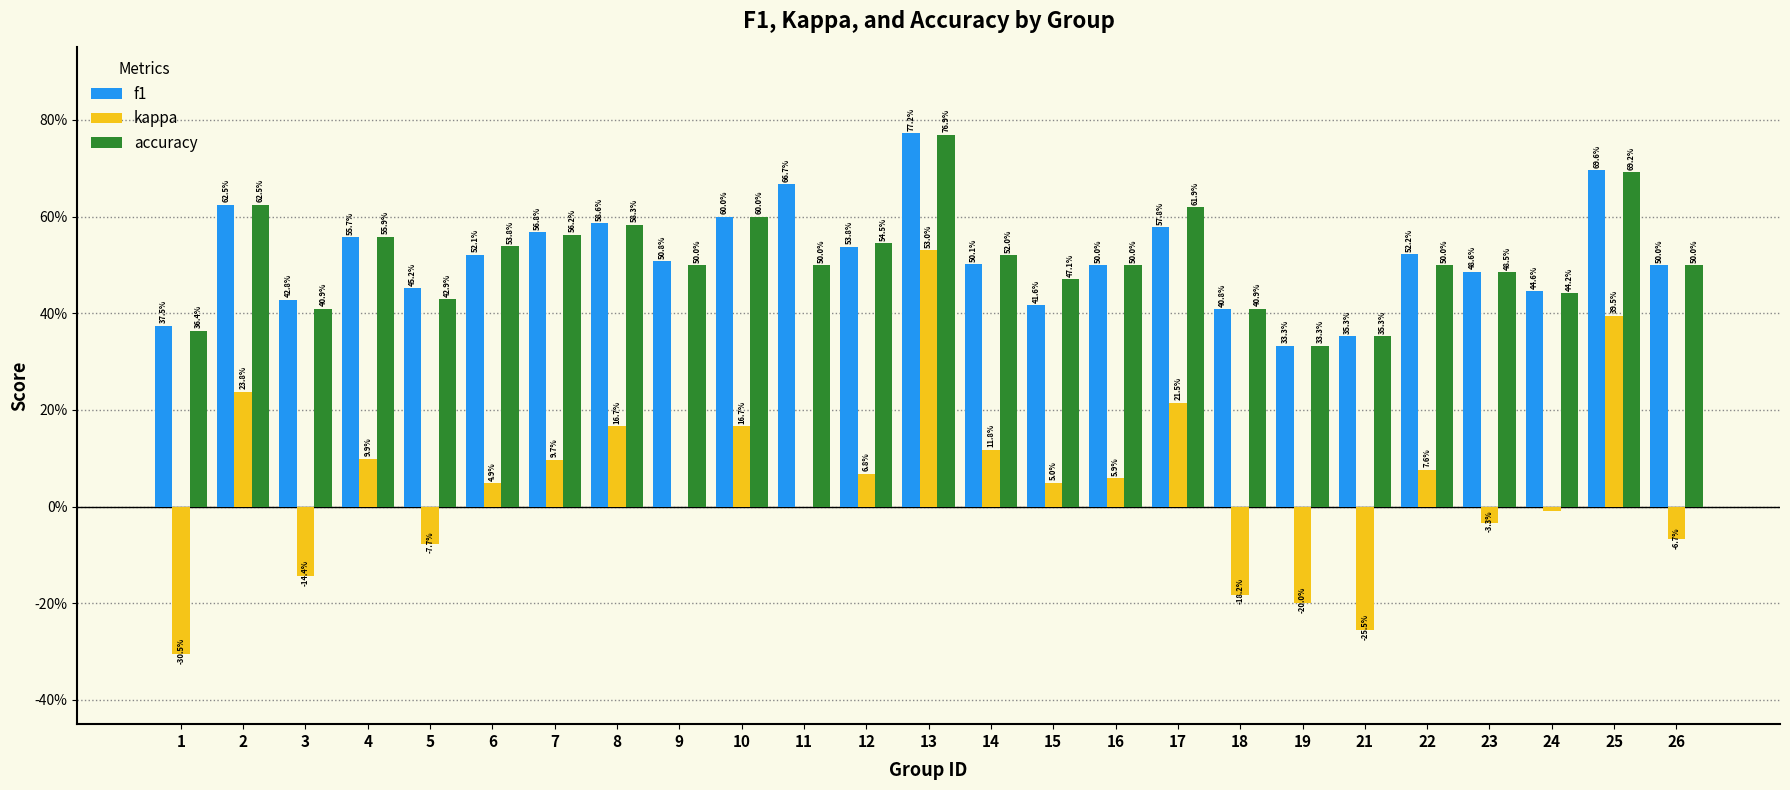

Does the chart contain stacked bars?

No